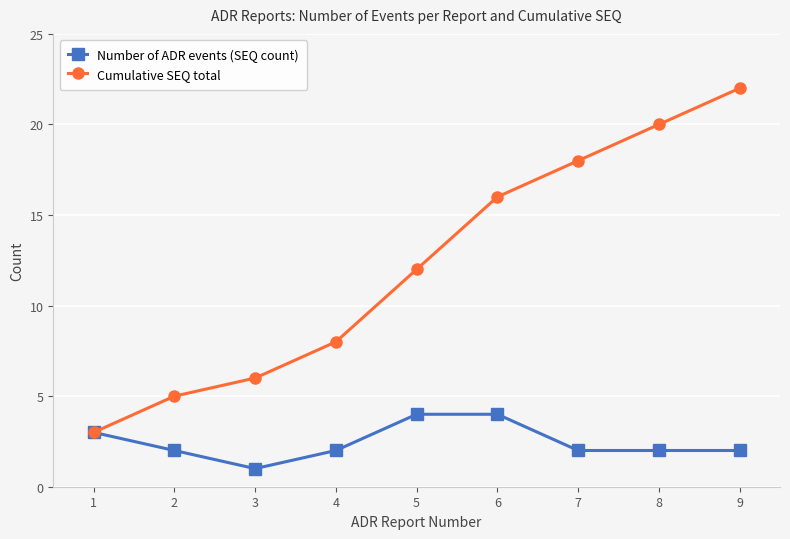

Which series has the largest range (max minus min)?

Cumulative SEQ total